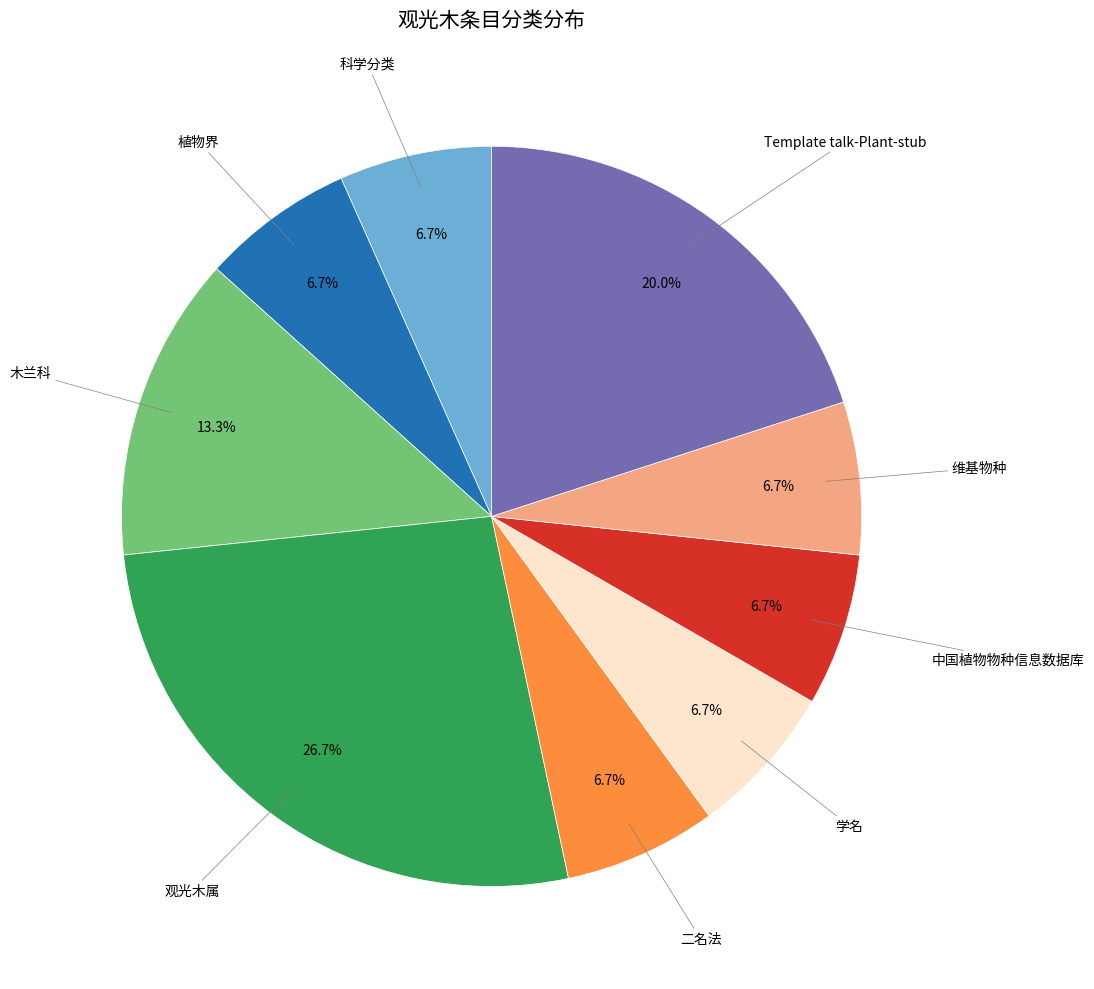

Is there any slice that represents more than half of the pie?

No